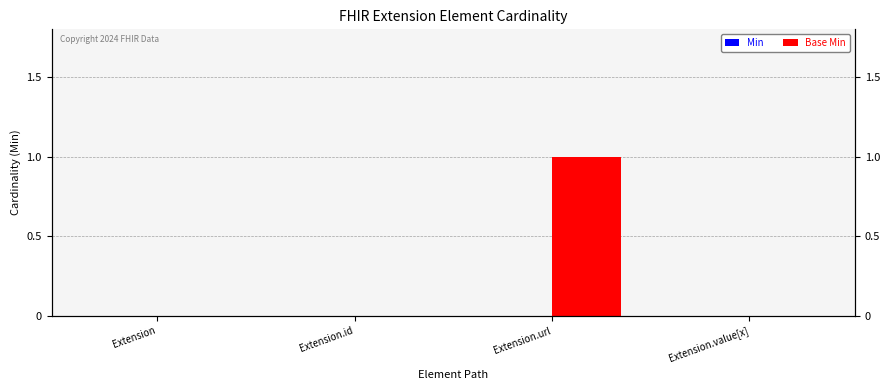

At how many categories does at least one series exceed 0?

1